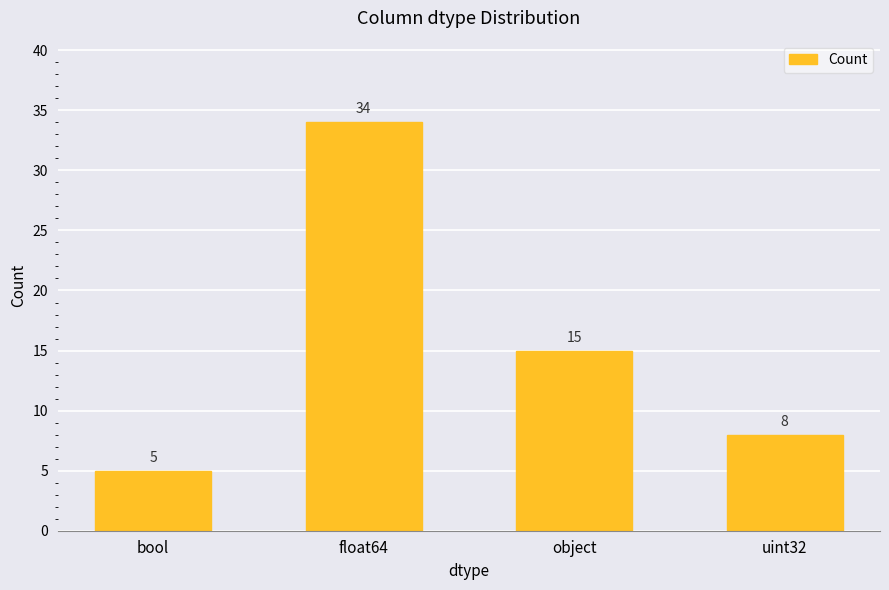

What is the change in value from float64 to object?

-19